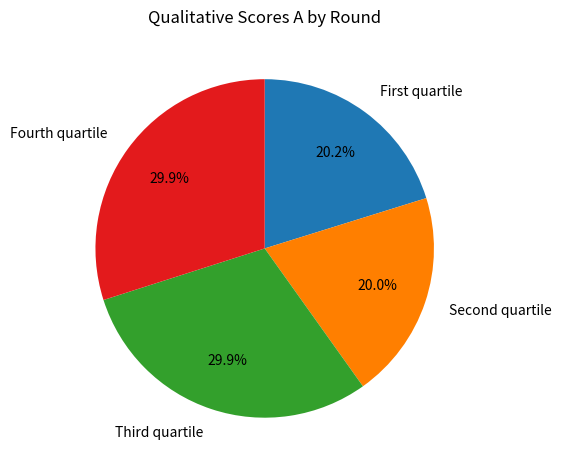

Is Fourth quartile the majority of the pie?

No